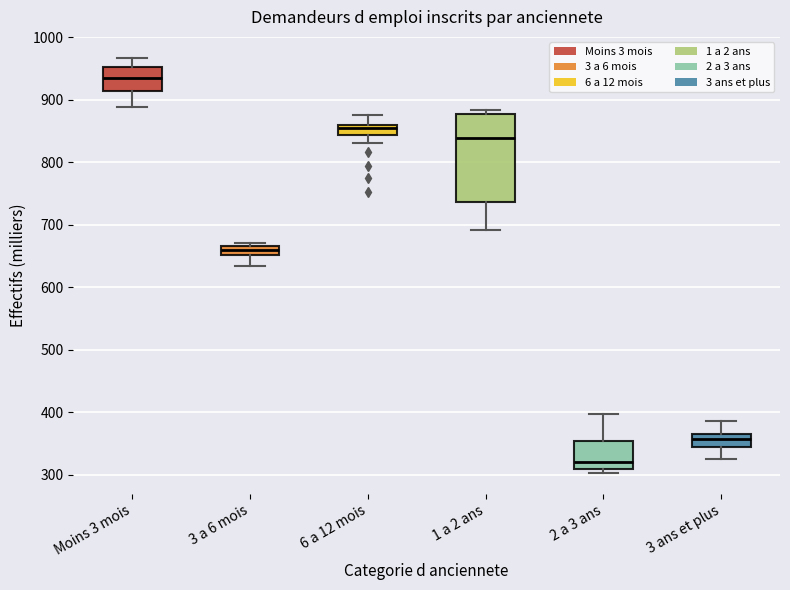

Where does the upper whisker of the box for Moins 3 mois end on the y-axis? The values are not printed on the chart, so give them approximately, as read against the axis.

970